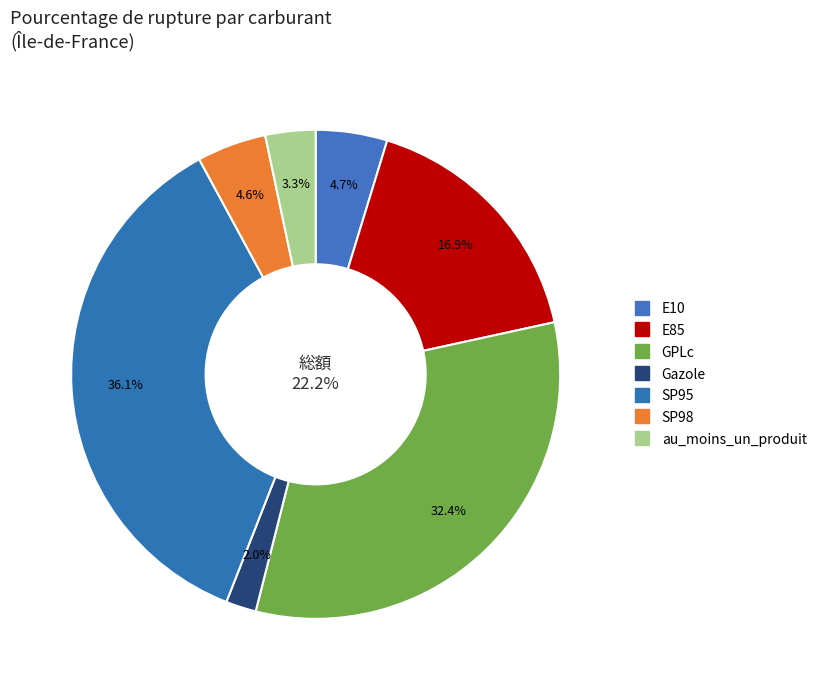

What is the ratio of the value at au_moins_un_produit to the value at E10?

0.7